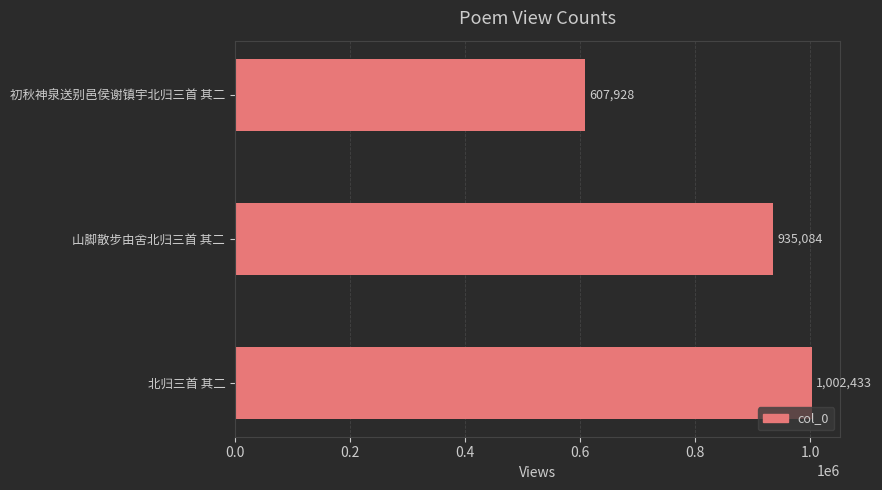

List the labels in order of value, largest first.

北归三首 其二, 山脚散步由舍北归三首 其二, 初秋神泉送别邑侯谢镇宇北归三首 其二